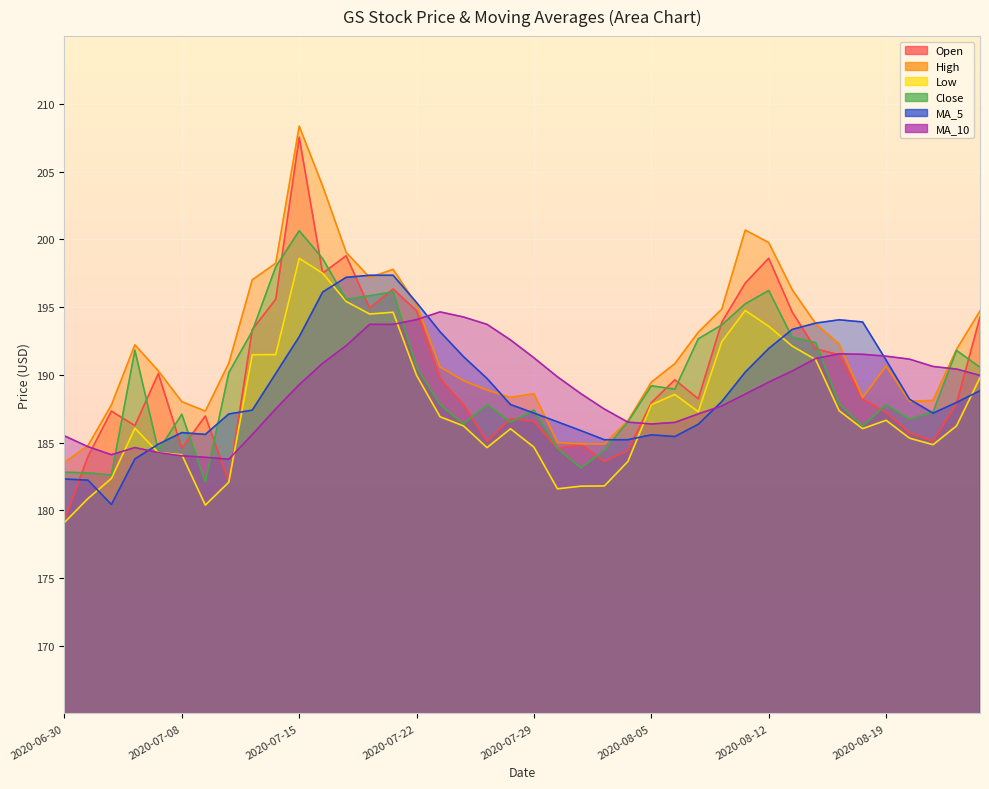

At how many categories does at least one series exceed 190?

30